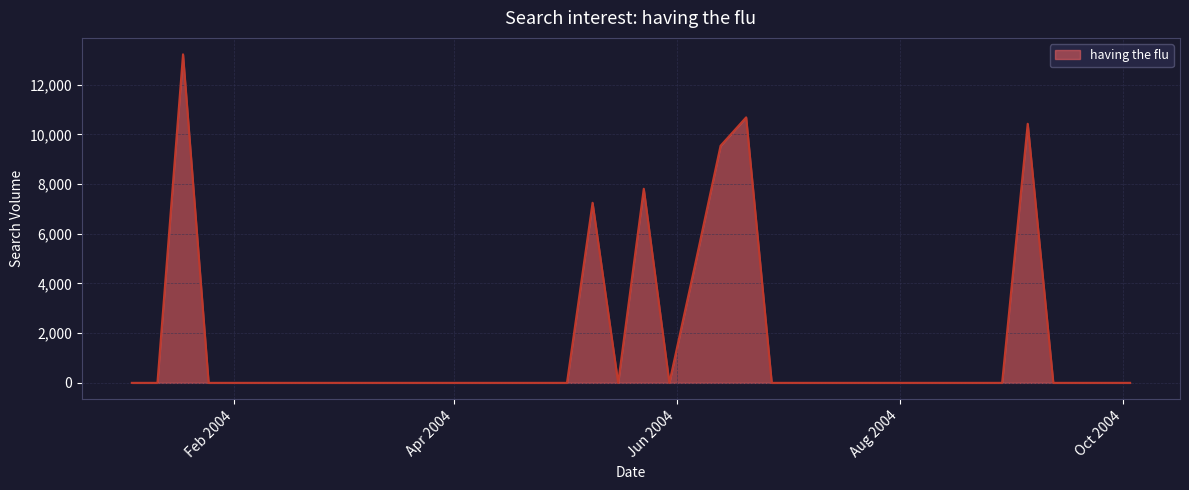

How many categories are shown in the chart?

40